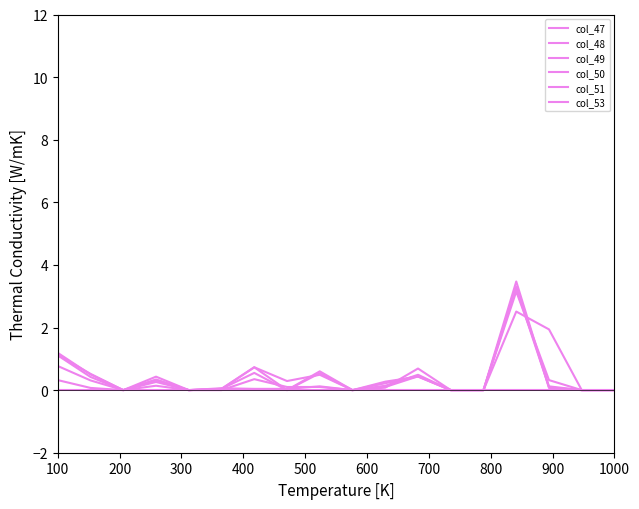

What is the difference between the second highest and second lowest values in the col_48 series?

0.4